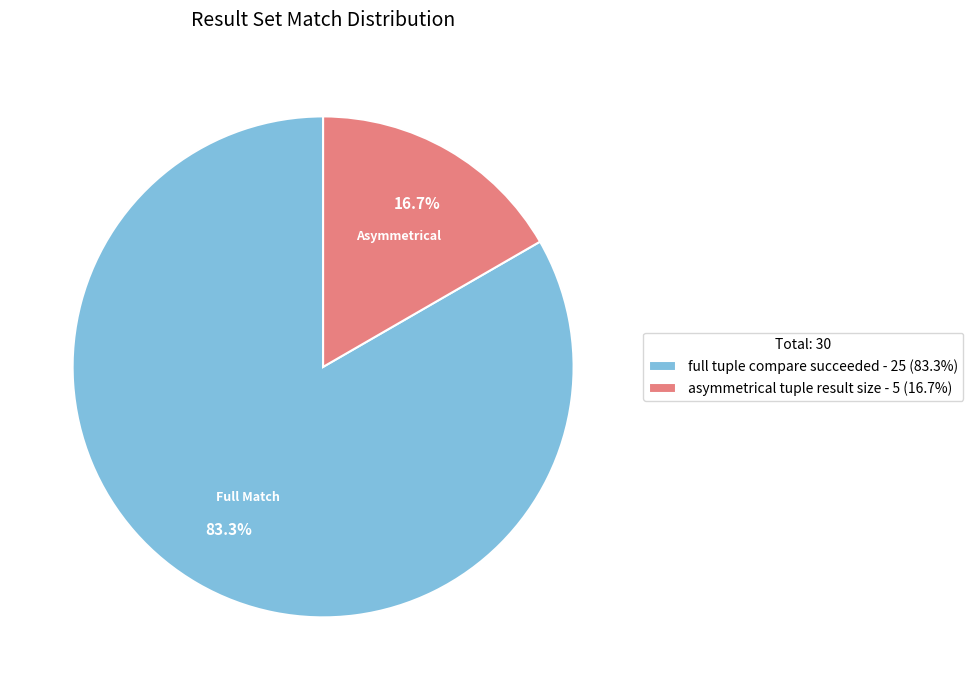

Between full tuple compare succeeded - 25 (83.3%) and asymmetrical tuple result size - 5 (16.7%), which is larger?

full tuple compare succeeded - 25 (83.3%)